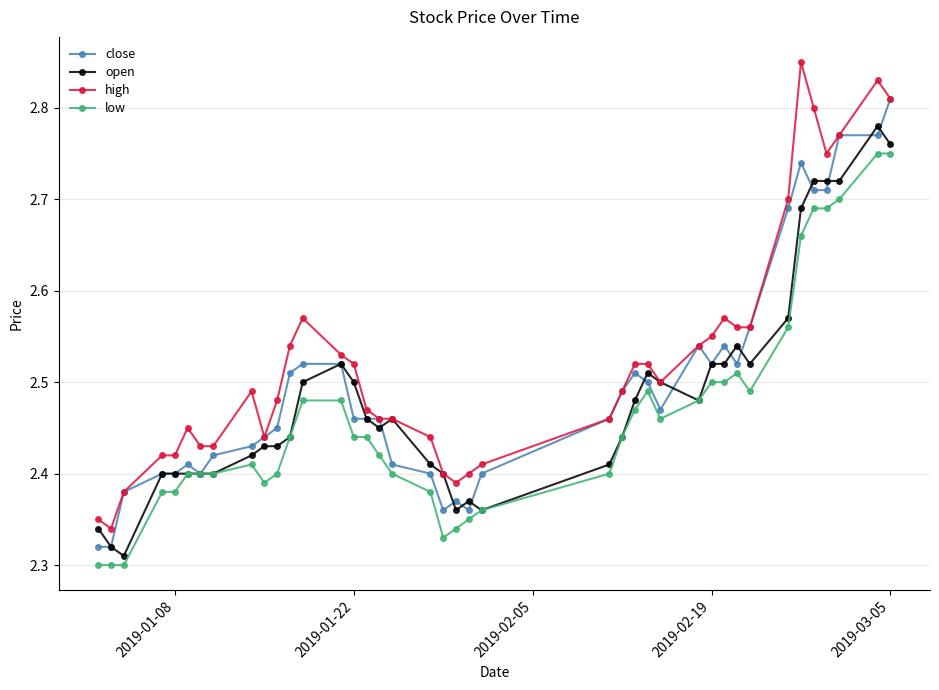

Count the open values in the range 2 to 3.

40